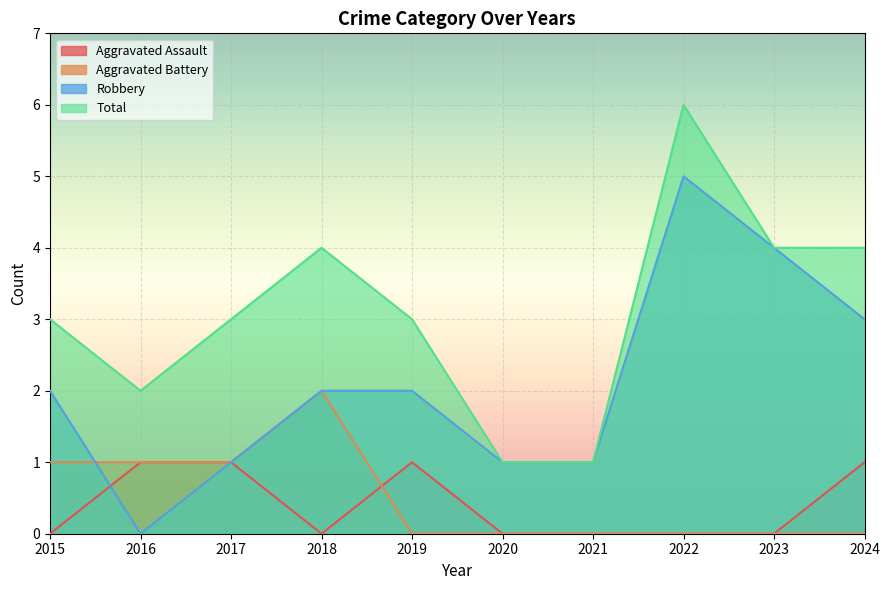

How many times do Robbery and Aggravated Battery cross each other?

1